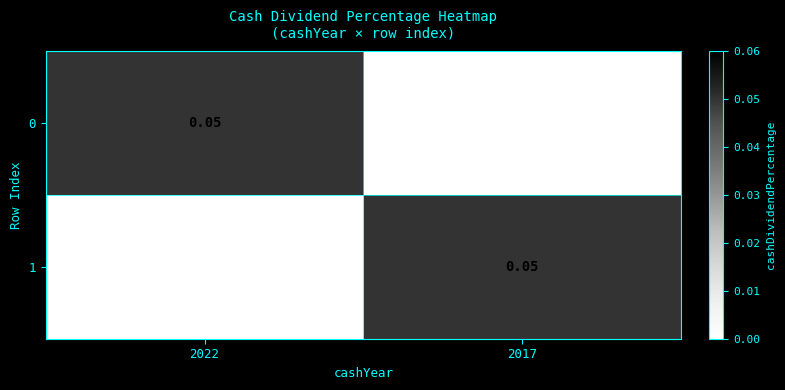

How many data points in 0 are above 0?

1